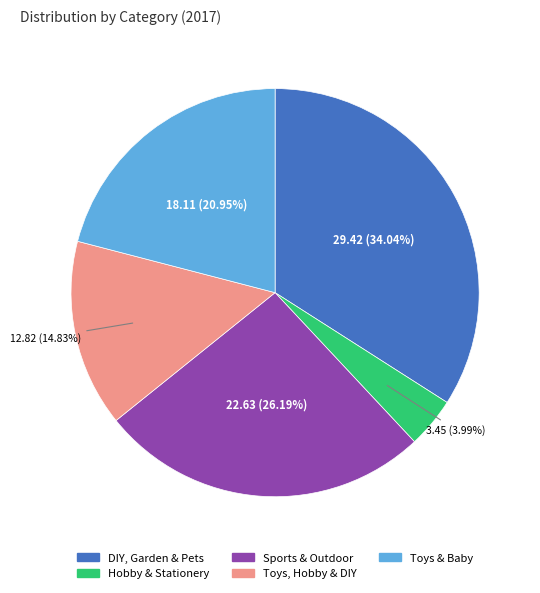

What percentage is NOT represented by Sports & Outdoor?

73.8%